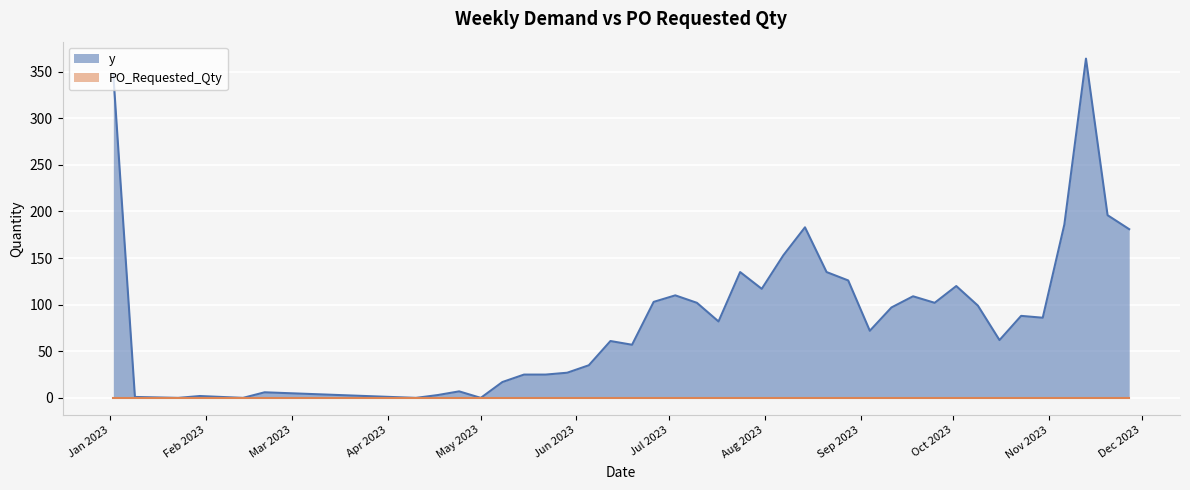

List the labels in order of value, smallest first.

2023-01-23, 2023-02-13, 2023-04-10, 2023-05-01, 2023-01-09, 2023-01-30, 2023-04-17, 2023-02-20, 2023-04-24, 2023-05-08, 2023-05-15, 2023-05-22, 2023-05-29, 2023-06-05, 2023-06-19, 2023-06-12, 2023-10-16, 2023-09-04, 2023-07-17, 2023-10-30, 2023-10-23, 2023-09-11, 2023-10-09, 2023-07-10, 2023-09-25, 2023-06-26, 2023-09-18, 2023-07-03, 2023-07-31, 2023-10-02, 2023-08-28, 2023-07-24, 2023-08-21, 2023-08-07, 2023-11-27, 2023-08-14, 2023-11-06, 2023-11-20, 2023-01-02, 2023-11-13